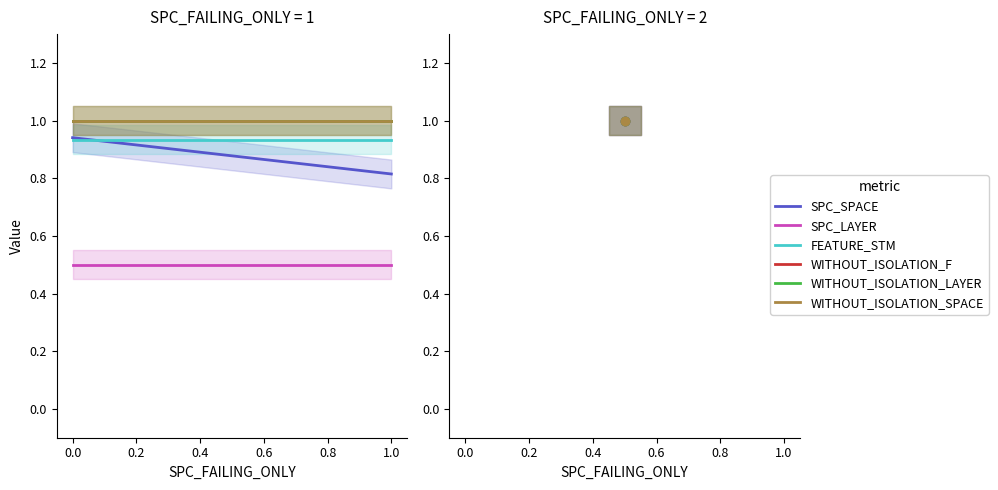

Is the value of WITHOUT_ISOLATION_F at 0.0 greater than the value of SPC_SPACE at 0.0?

Yes